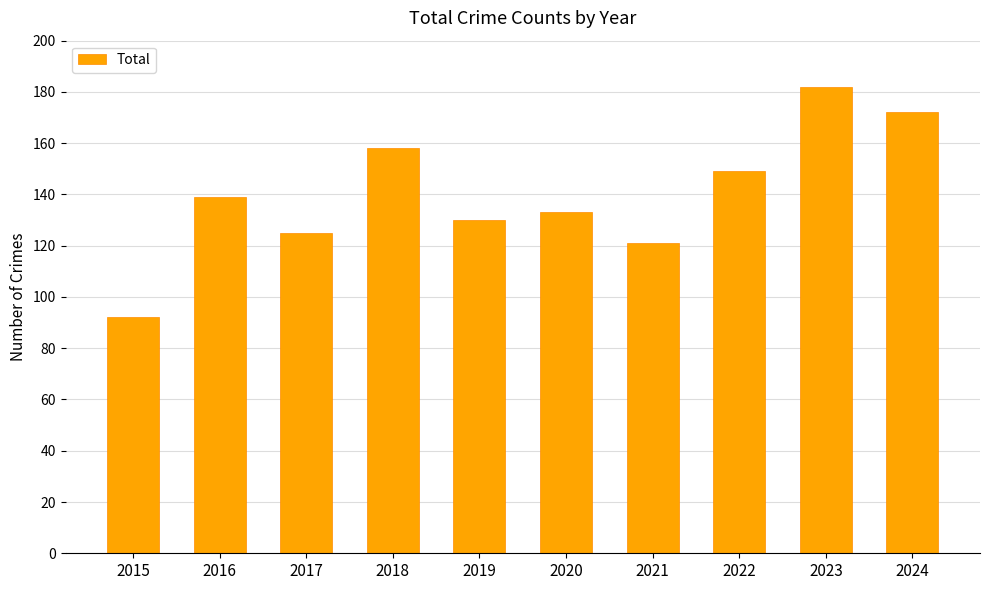

Reading left to right, list all the values displayed in this chart.

92	139	125	158	130	133	121	149	182	172